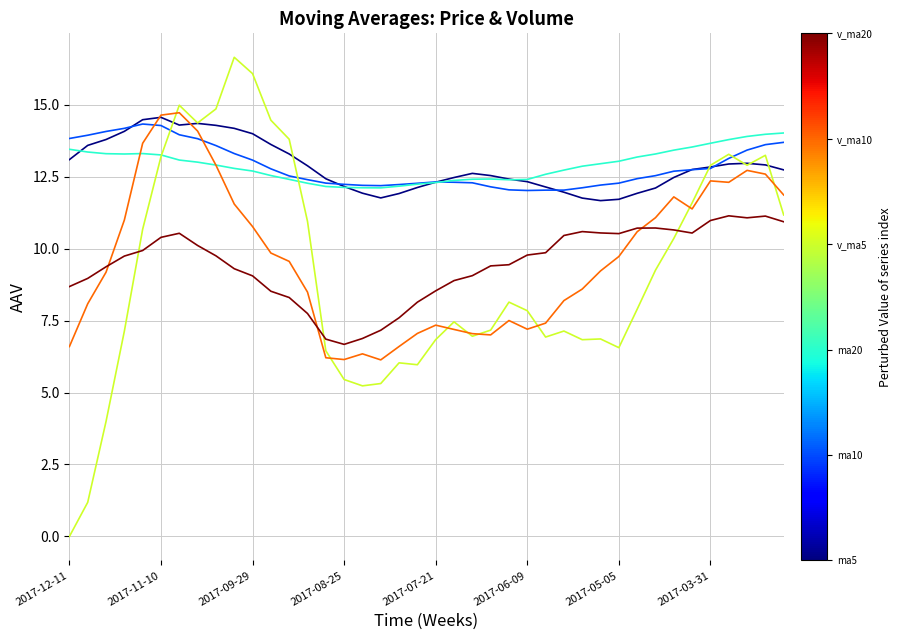

What is the greatest value displayed?

16.6